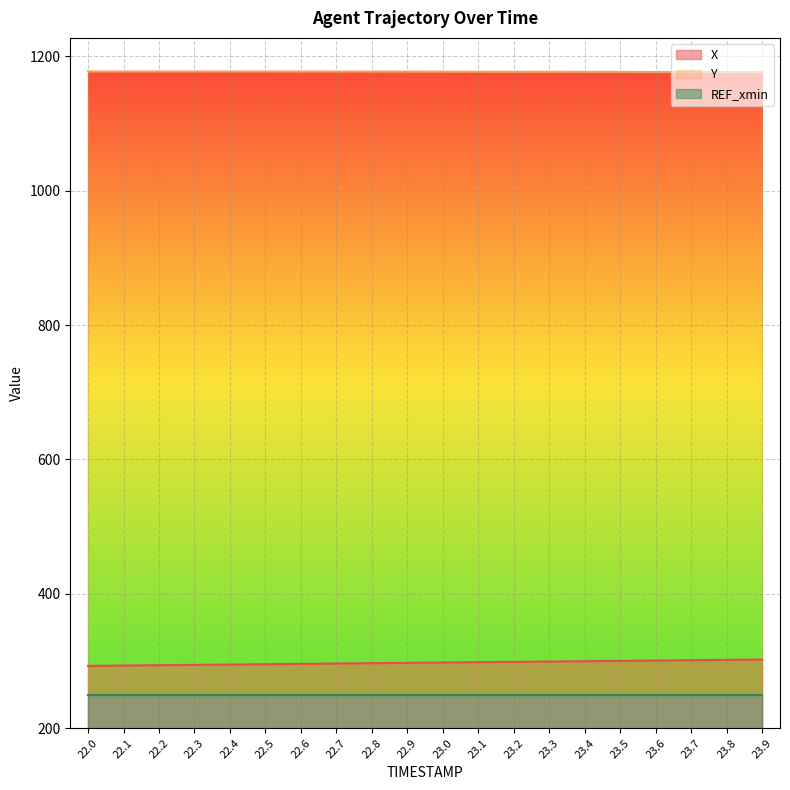

Read the Y value at 23.6.

1176.9